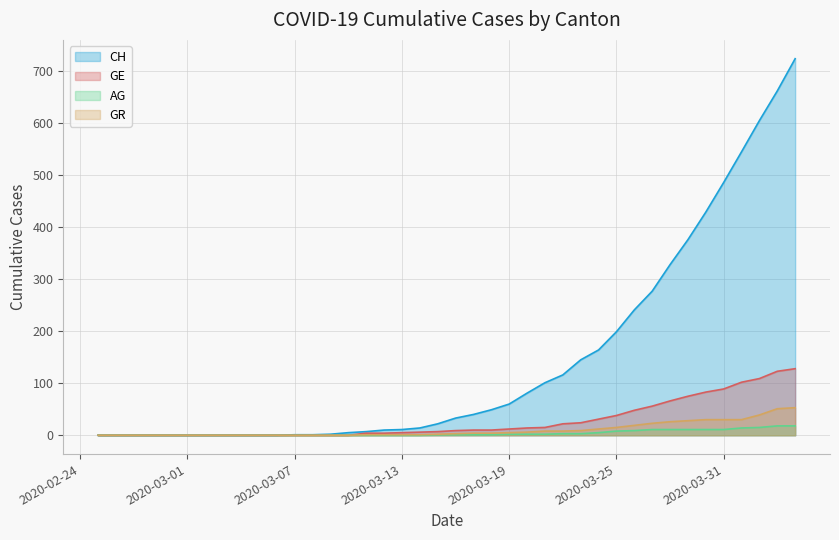

Is the value of AG at 2020-03-25 greater than the value of GR at 2020-03-22?

No